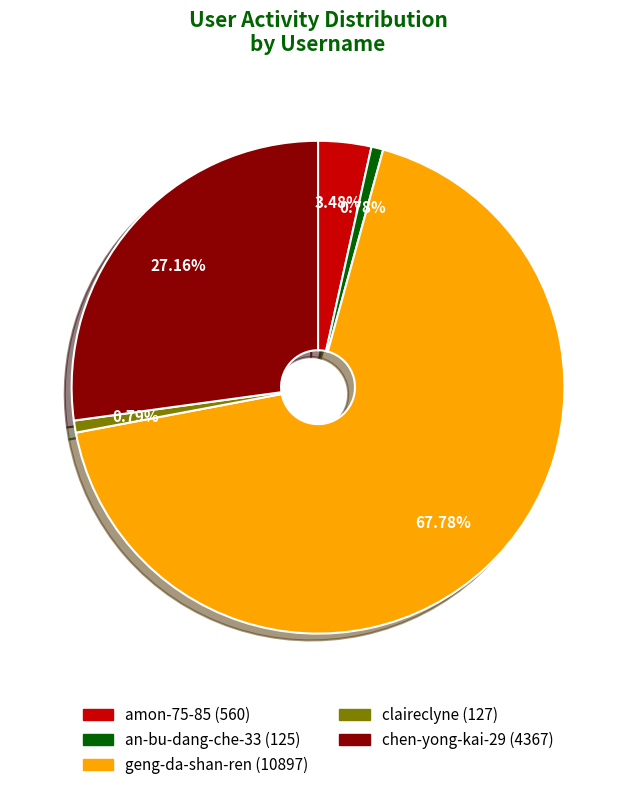

To the nearest percent, what portion does geng-da-shan-ren represent?

68%